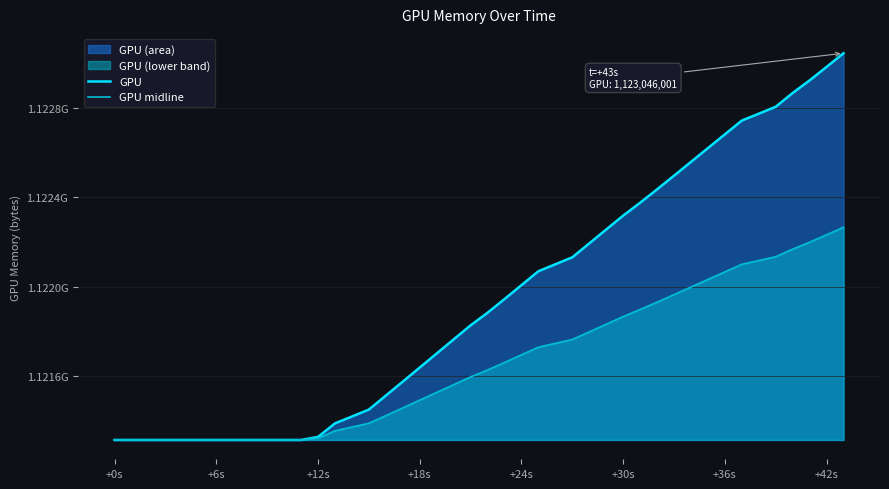

Reading left to right, transcribe all the data shown in this chart.

GPU: 1121312440.0	1121312440.0	1121312440.0	1121312440.0	1121312440.0	1121312440.0	1121312440.0	1121312440.0	1121312440.0	1121312440.0	1121312440.0	1121325876.0	1121386545.0	1121448431.0	1121510968.0	1121573852.0	1121636889.0	1121699941.0	1121763024.0	1121826078.0	1121882536.0	1121943985.0	1122006161.0	1122068678.0	1122131064.0	1122193462.0	1122255763.0	1122318002.0	1122375692.0	1122435632.0	1122497066.0	1122558833.0	1122620602.0	1122682401.0	1122744133.0	1122805962.0	1122867882.0	1122924251.0	1122984799.0	1123046001.0
GPU midline: 1121312440.0	1121312440.0	1121312440.0	1121312440.0	1121312440.0	1121312440.0	1121312440.0	1121312440.0	1121312440.0	1121312440.0	1121312440.0	1121319829.8	1121353197.8	1121387235.0	1121421630.4	1121456216.6	1121490887.0	1121525565.5	1121560261.2	1121594940.9	1121625992.8	1121659789.8	1121693986.5	1121728370.9	1121762683.2	1121797002.1	1121831267.7	1121865499.1	1121897228.6	1121930195.6	1121963984.3	1121997956.2	1122031929.1	1122065918.5	1122099871.2	1122133877.1	1122167933.1	1122198936.0	1122232237.5	1122265898.5